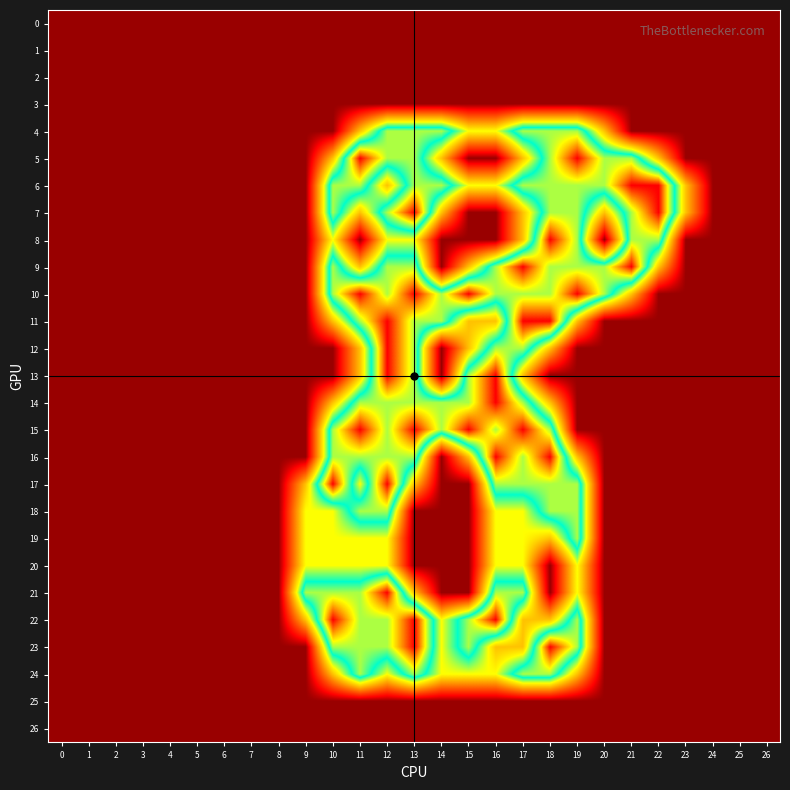

List the series in order of their peak value, lowest first.

0, 1, 2, 3, 25, 26, 20, 4, 18, 19, 24, 5, 6, 7, 8, 9, 10, 11, 12, 13, 14, 15, 16, 17, 21, 22, 23